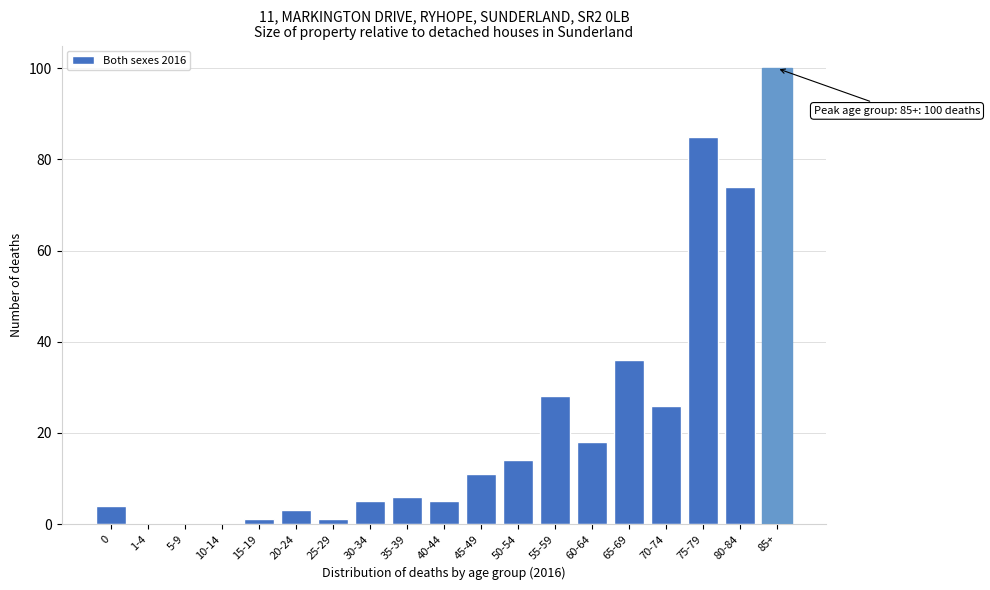

Reading right to left, transcribe all the data shown in this chart.

85+=100	80-84=74	75-79=85	70-74=26	65-69=36	60-64=18	55-59=28	50-54=14	45-49=11	40-44=5	35-39=6	30-34=5	25-29=1	20-24=3	15-19=1	10-14=0	5-9=0	1-4=0	0=4